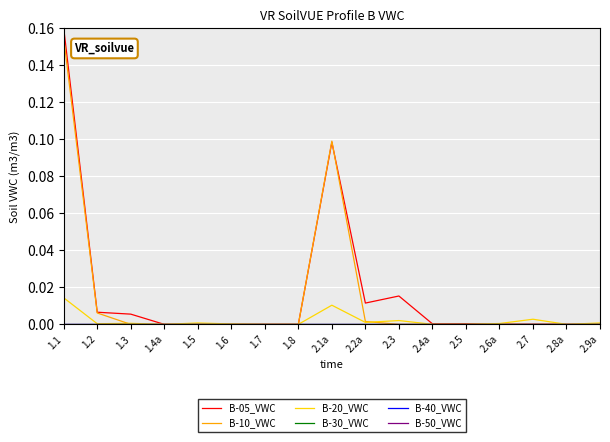

Does the chart have visible grid lines?

Yes